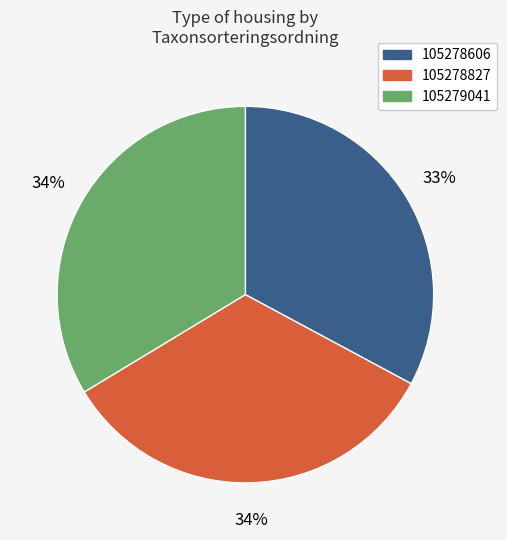

To the nearest percent, what is the difference between the 105278827 and 105278606 slice percentages?

1%